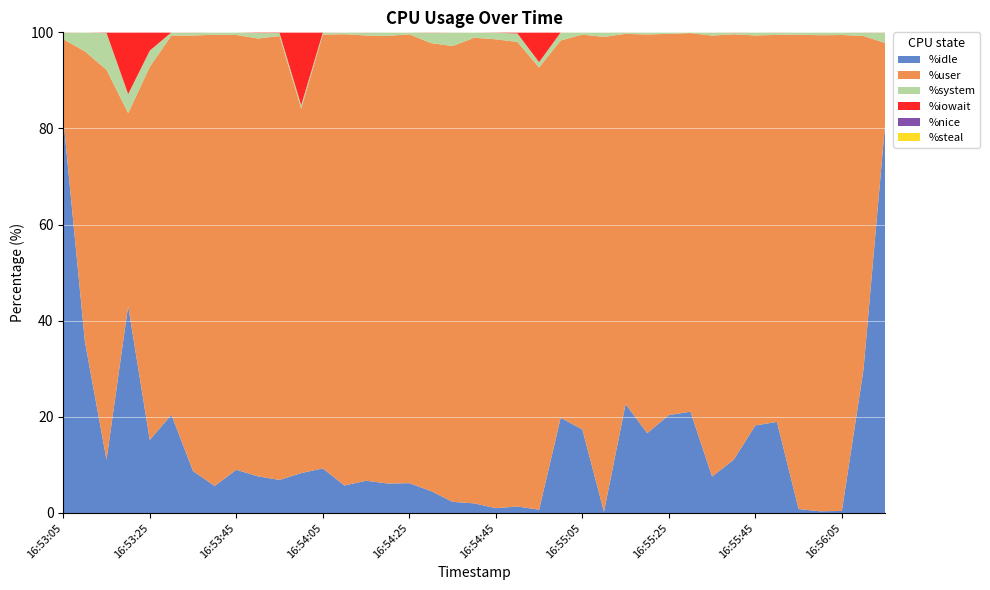

Reading right to left, transcribe all the data shown in this chart.

%idle: 16:56:15=80.9	16:56:10=29.9	16:56:05=0.4	16:56:00=0.3	16:55:55=0.8	16:55:50=18.9	16:55:45=18.2	16:55:40=11.1	16:55:35=7.6	16:55:30=21.1	16:55:25=20.4	16:55:20=16.6	16:55:15=22.7	16:55:10=0.2	16:55:05=17.4	16:55:00=19.8	16:54:55=0.7	16:54:50=1.4	16:54:45=1.0	16:54:40=2.0	16:54:35=2.3	16:54:30=4.6	16:54:25=6.2	16:54:20=6.1	16:54:15=6.7	16:54:10=5.7	16:54:05=9.3	16:54:00=8.3	16:53:55=6.9	16:53:50=7.6	16:53:45=9.0	16:53:40=5.6	16:53:35=8.7	16:53:30=20.4	16:53:25=15.2	16:53:20=43.1	16:53:15=11.1	16:53:10=35.7	16:53:05=82.1
%user: 16:56:15=16.9	16:56:10=69.4	16:56:05=99.0	16:56:00=99.0	16:55:55=98.7	16:55:50=80.5	16:55:45=81.1	16:55:40=88.5	16:55:35=91.7	16:55:30=78.8	16:55:25=79.3	16:55:20=83.0	16:55:15=77.0	16:55:10=98.8	16:55:05=82.1	16:55:00=78.5	16:54:55=92.0	16:54:50=96.6	16:54:45=97.5	16:54:40=96.9	16:54:35=94.8	16:54:30=93.2	16:54:25=93.4	16:54:20=93.1	16:54:15=92.6	16:54:10=93.9	16:54:05=90.2	16:54:00=75.8	16:53:55=92.3	16:53:50=91.1	16:53:45=90.5	16:53:40=93.9	16:53:35=90.6	16:53:30=78.9	16:53:25=77.6	16:53:20=40.1	16:53:15=81.1	16:53:10=60.4	16:53:05=16.5
%system: 16:56:15=2.1	16:56:10=0.7	16:56:05=0.6	16:56:00=0.6	16:55:55=0.5	16:55:50=0.5	16:55:45=0.7	16:55:40=0.3	16:55:35=0.7	16:55:30=0.1	16:55:25=0.3	16:55:20=0.5	16:55:15=0.3	16:55:10=0.9	16:55:05=0.5	16:55:00=1.7	16:54:55=1.1	16:54:50=1.8	16:54:45=1.4	16:54:40=1.1	16:54:35=2.8	16:54:30=2.2	16:54:25=0.4	16:54:20=0.8	16:54:15=0.6	16:54:10=0.4	16:54:05=0.4	16:54:00=0.7	16:53:55=0.6	16:53:50=1.1	16:53:45=0.6	16:53:40=0.5	16:53:35=0.7	16:53:30=0.7	16:53:25=3.4	16:53:20=4.0	16:53:15=7.7	16:53:10=4.0	16:53:05=1.4
%iowait: 16:56:15=0.1	16:56:10=0.0	16:56:05=0.0	16:56:00=0.0	16:55:55=0.0	16:55:50=0.0	16:55:45=0.0	16:55:40=0.1	16:55:35=0.0	16:55:30=0.0	16:55:25=0.0	16:55:20=0.0	16:55:15=0.0	16:55:10=0.0	16:55:05=0.0	16:55:00=0.0	16:54:55=6.2	16:54:50=0.2	16:54:45=0.1	16:54:40=0.0	16:54:35=0.0	16:54:30=0.1	16:54:25=0.0	16:54:20=0.0	16:54:15=0.0	16:54:10=0.0	16:54:05=0.1	16:54:00=15.2	16:53:55=0.1	16:53:50=0.1	16:53:45=0.0	16:53:40=0.0	16:53:35=0.0	16:53:30=0.0	16:53:25=3.8	16:53:20=12.8	16:53:15=0.1	16:53:10=0.0	16:53:05=0.1
%nice: 16:56:15=0.0	16:56:10=0.0	16:56:05=0.0	16:56:00=0.0	16:55:55=0.0	16:55:50=0.0	16:55:45=0.0	16:55:40=0.0	16:55:35=0.0	16:55:30=0.0	16:55:25=0.0	16:55:20=0.0	16:55:15=0.0	16:55:10=0.0	16:55:05=0.0	16:55:00=0.0	16:54:55=0.0	16:54:50=0.0	16:54:45=0.0	16:54:40=0.0	16:54:35=0.0	16:54:30=0.0	16:54:25=0.0	16:54:20=0.0	16:54:15=0.0	16:54:10=0.0	16:54:05=0.0	16:54:00=0.0	16:53:55=0.0	16:53:50=0.0	16:53:45=0.0	16:53:40=0.0	16:53:35=0.0	16:53:30=0.0	16:53:25=0.0	16:53:20=0.0	16:53:15=0.0	16:53:10=0.0	16:53:05=0.0
%steal: 16:56:15=0.0	16:56:10=0.0	16:56:05=0.0	16:56:00=0.0	16:55:55=0.0	16:55:50=0.0	16:55:45=0.0	16:55:40=0.0	16:55:35=0.0	16:55:30=0.0	16:55:25=0.0	16:55:20=0.0	16:55:15=0.0	16:55:10=0.0	16:55:05=0.0	16:55:00=0.0	16:54:55=0.0	16:54:50=0.0	16:54:45=0.0	16:54:40=0.0	16:54:35=0.0	16:54:30=0.0	16:54:25=0.0	16:54:20=0.0	16:54:15=0.0	16:54:10=0.0	16:54:05=0.0	16:54:00=0.0	16:53:55=0.0	16:53:50=0.0	16:53:45=0.0	16:53:40=0.0	16:53:35=0.0	16:53:30=0.0	16:53:25=0.0	16:53:20=0.0	16:53:15=0.0	16:53:10=0.0	16:53:05=0.0